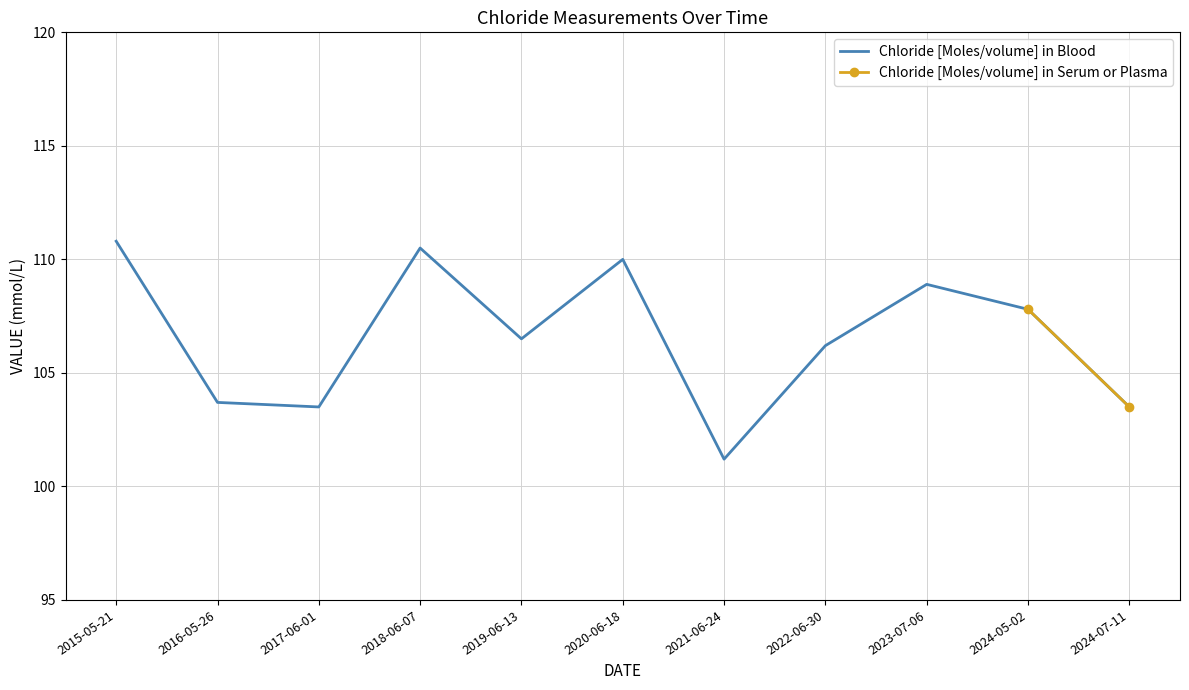

Is this an area chart (filled region under the line)?

No